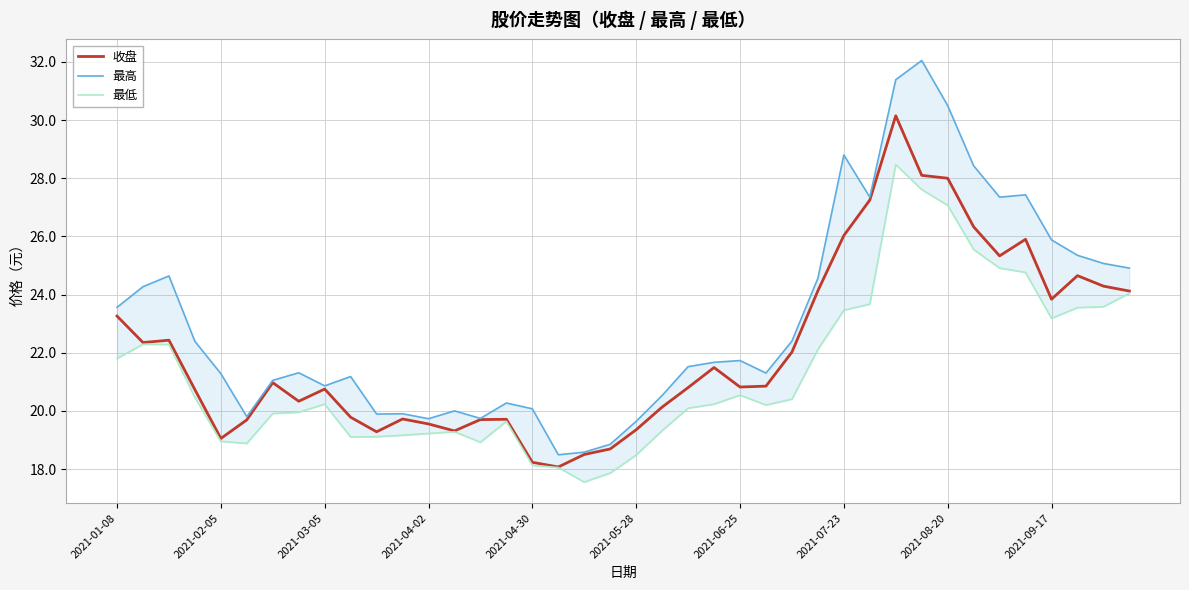

True or false: 最高 and 收盘 cross at least once.

False